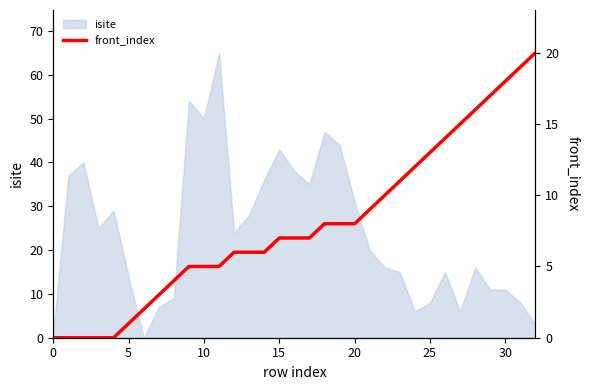

What is the maximum value for isite?

65